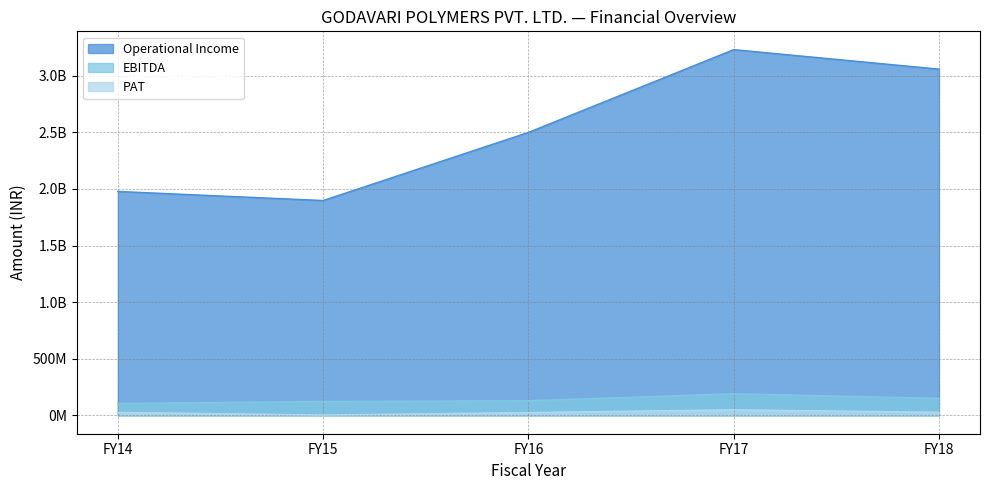

Which category has the lowest value in the PAT series?

FY15